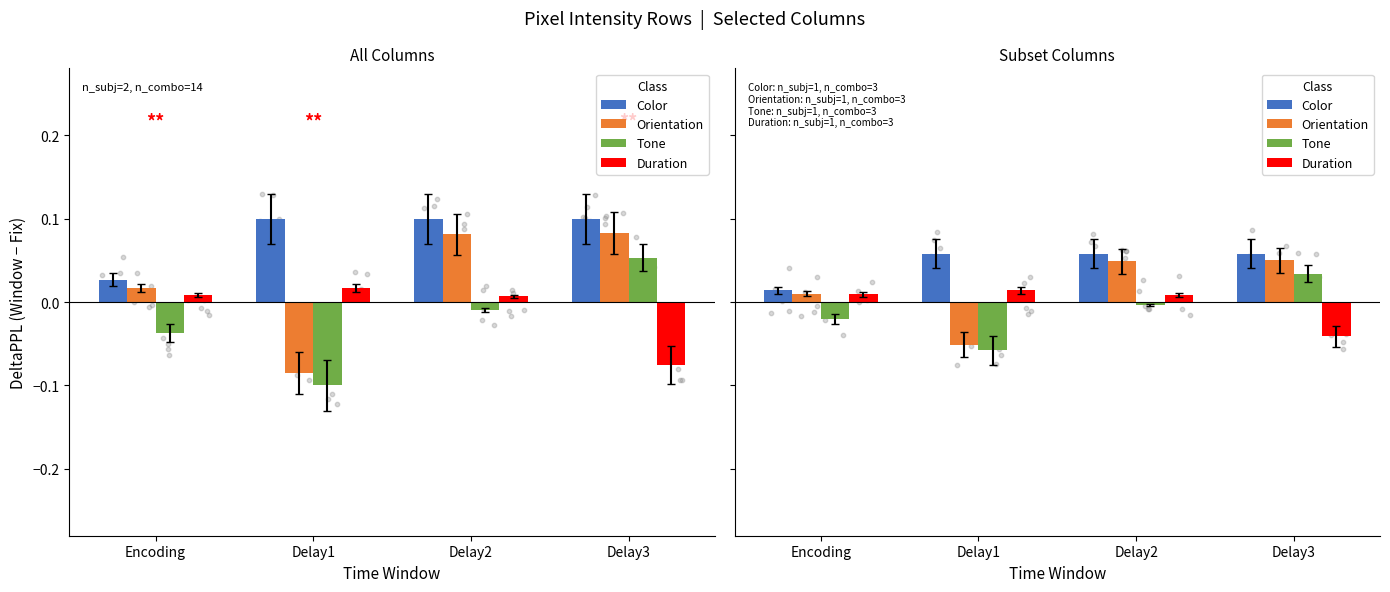

Which series reaches the minimum Y coordinate?

Tone